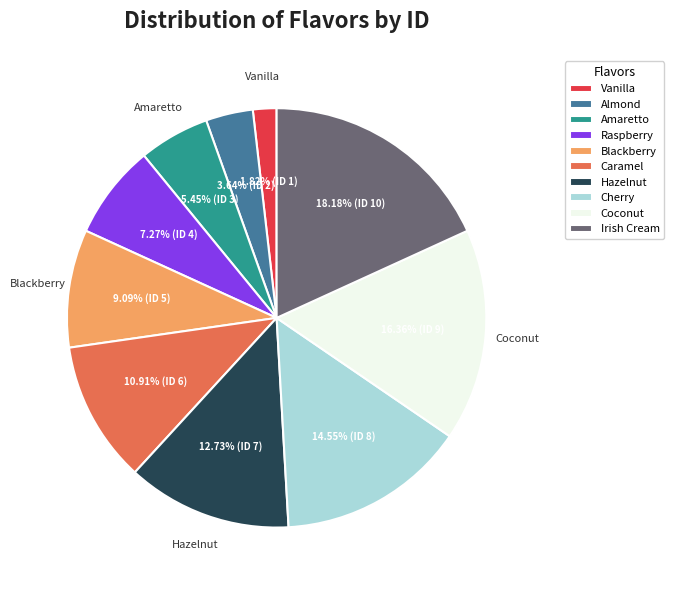

To the nearest percent, what is the difference between the largest and smallest slice percentages?

16%